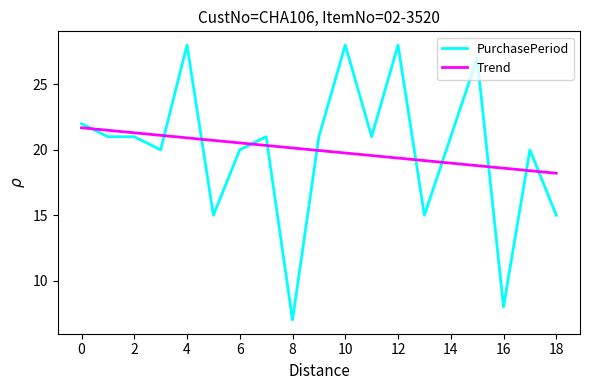

What is the difference between the maximum and minimum values in the Trend series?

3.5